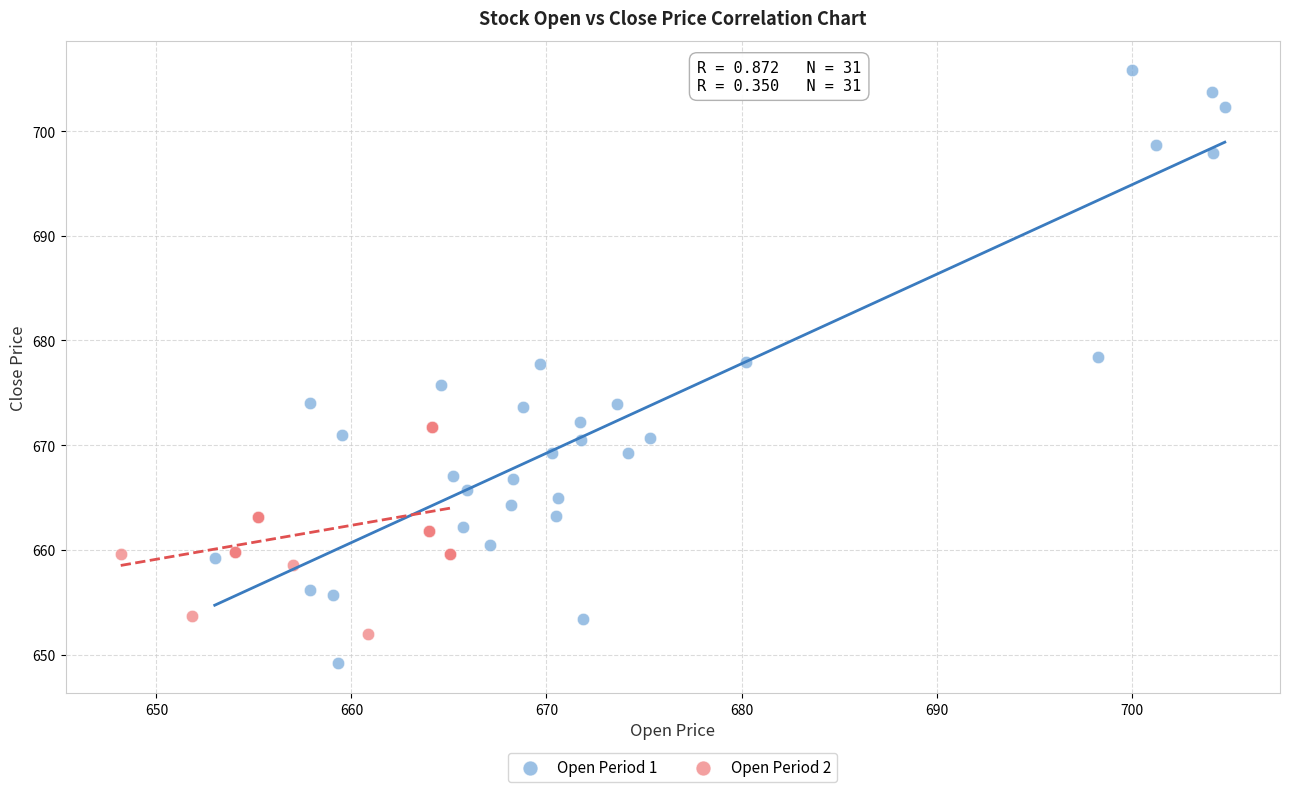

Which series reaches the minimum Y coordinate?

Open Period 1